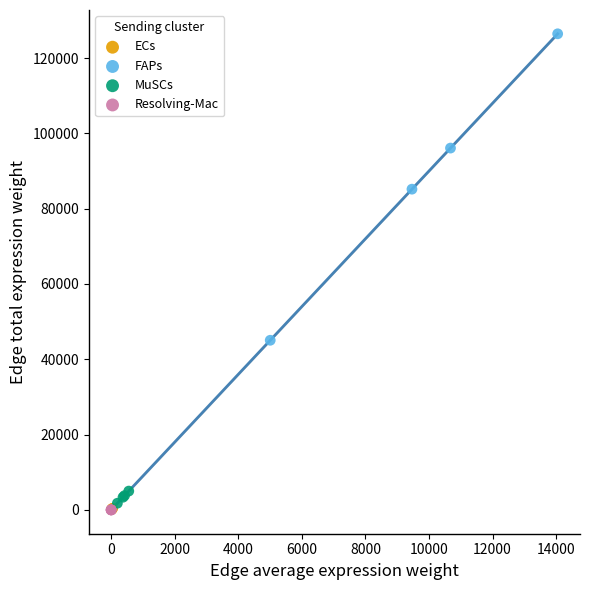

Which series has the largest Y range (max minus min)?

FAPs